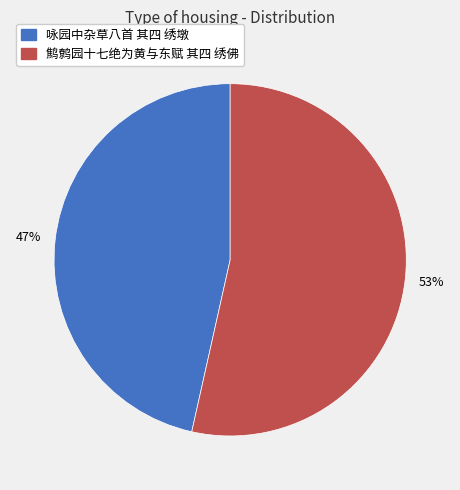

What is the largest slice in the pie chart?

鹪鹩园十七绝为黄与东赋 其四 绣佛